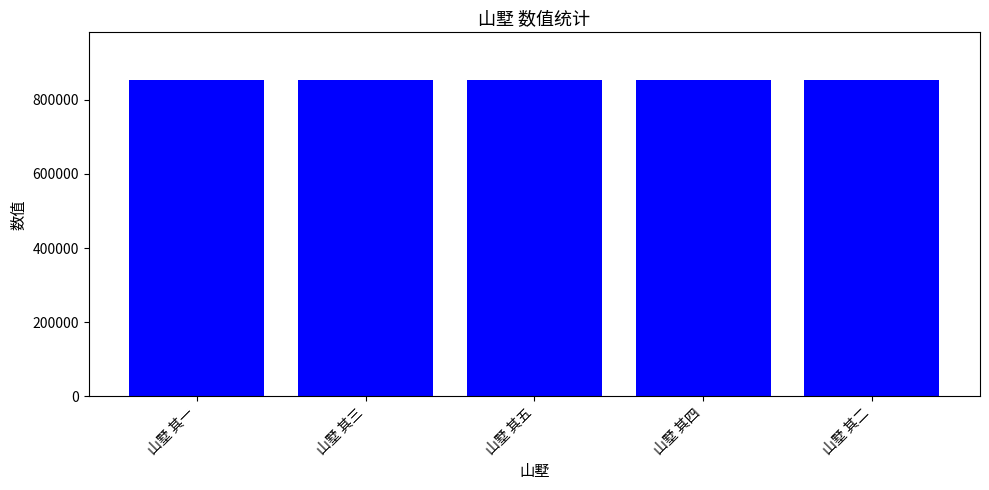

What is the value of the 5th bar from the left?

853408